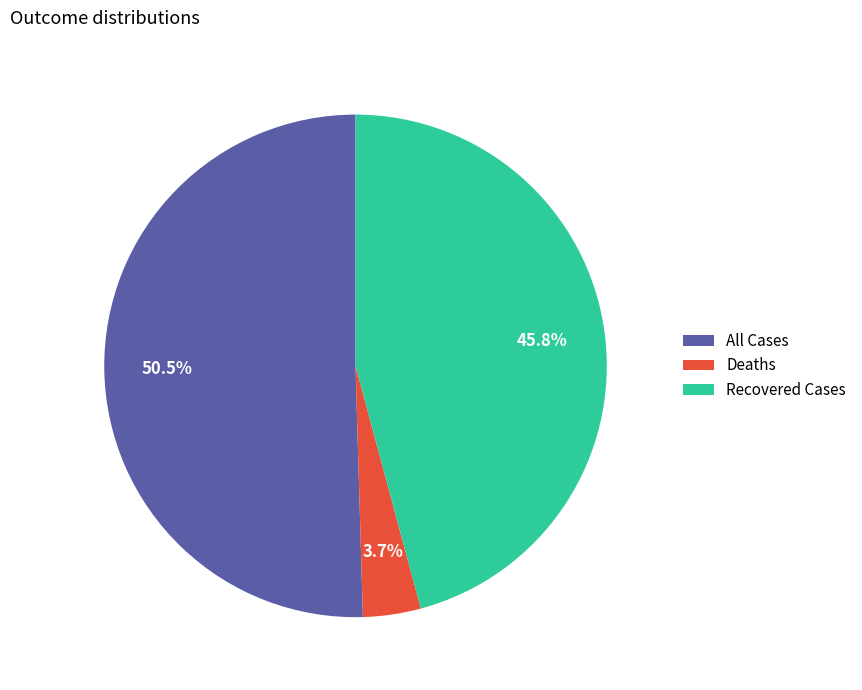

To the nearest percent, what is the difference between the largest and smallest slice percentages?

47%